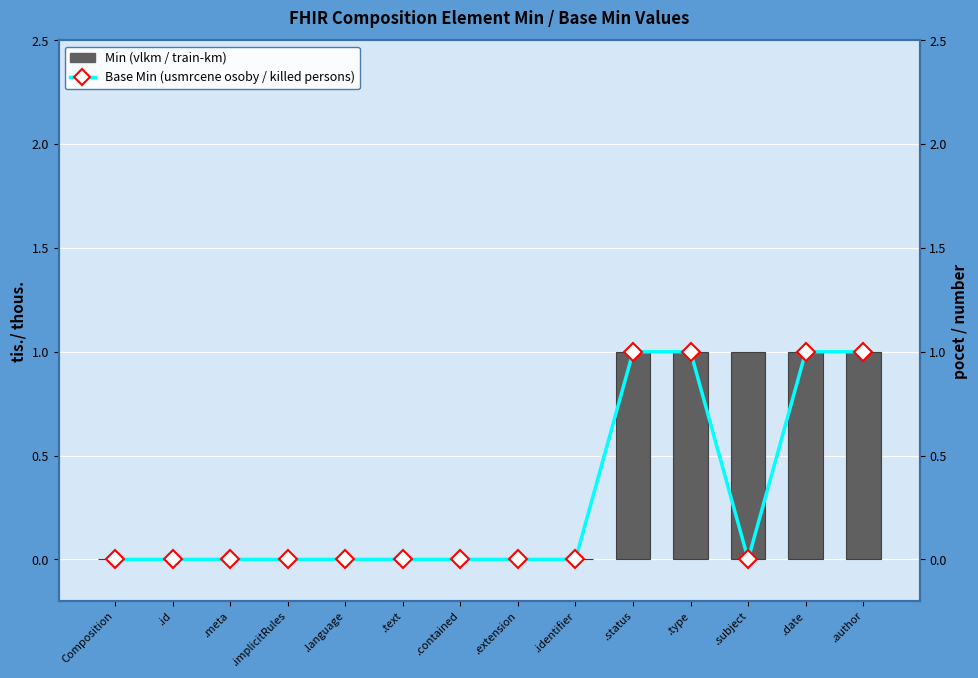

What position from the right is .author?

1